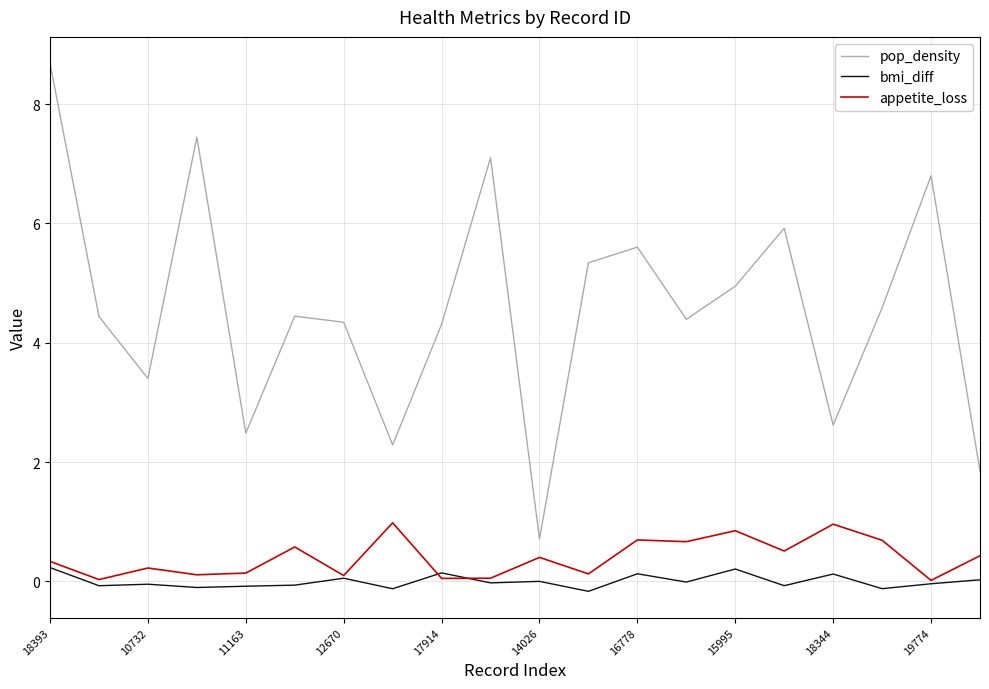

Rank the series by their maximum value, from lowest to highest.

bmi_diff, appetite_loss, pop_density